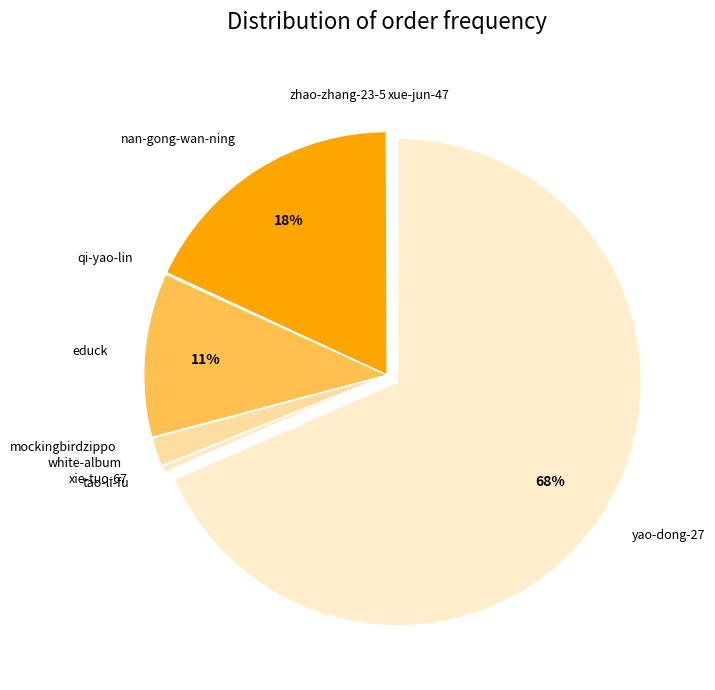

Is there a majority slice in this chart?

Yes